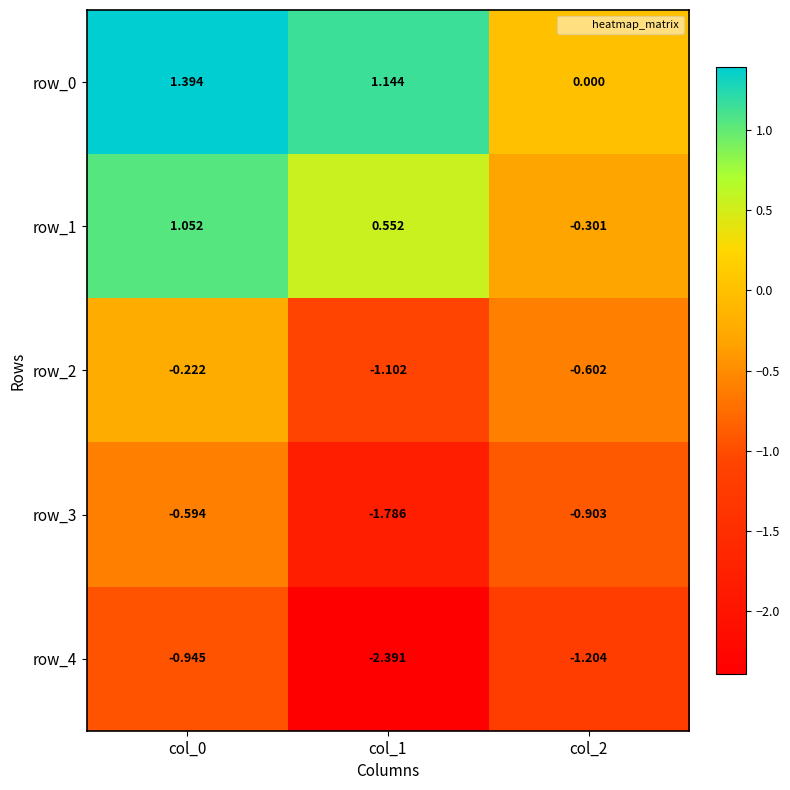

What is the average value of the row_2 series?

-0.6